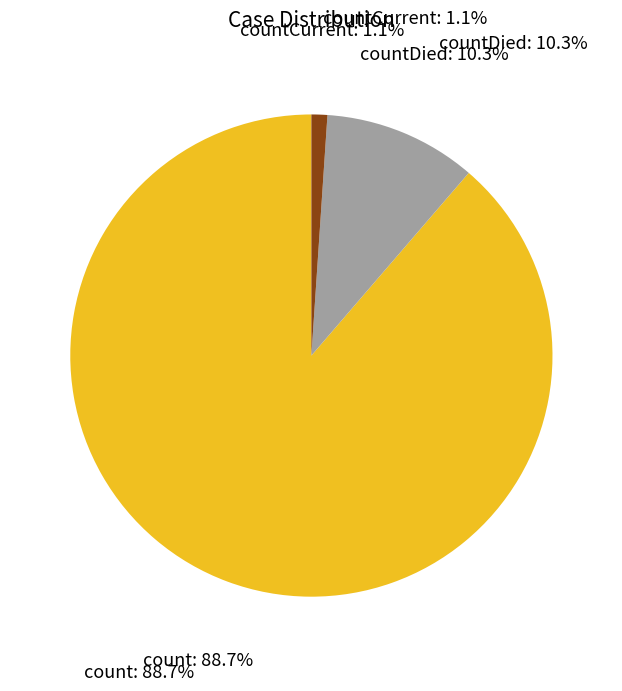

What percentage is the countDied slice, to the nearest percent?

10%